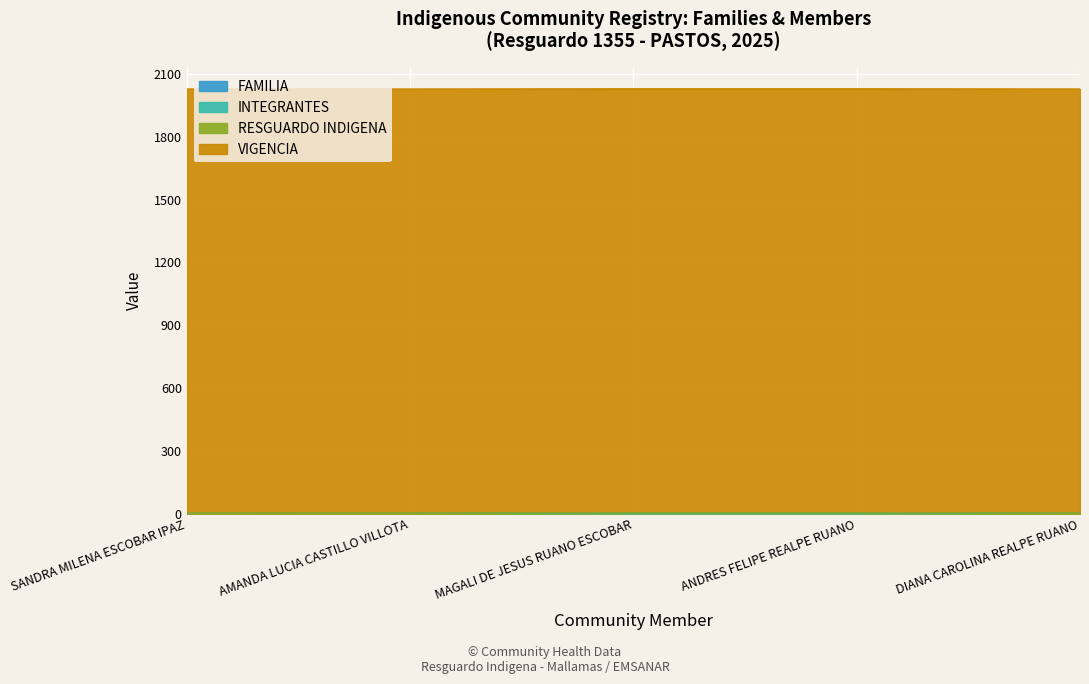

Does the chart display data point markers on the line(s)?

No